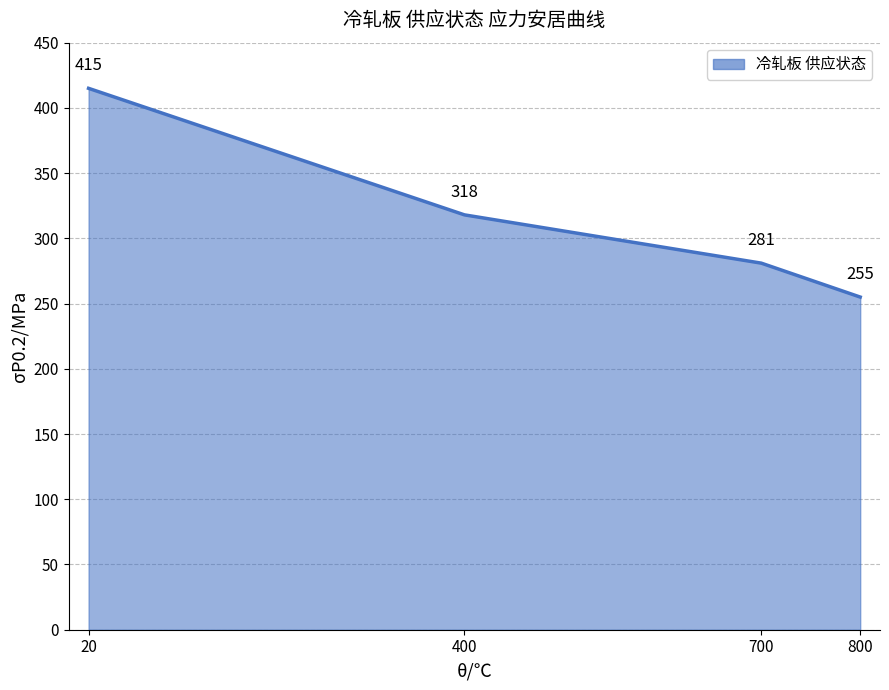

Which category has the highest value across all series?

20